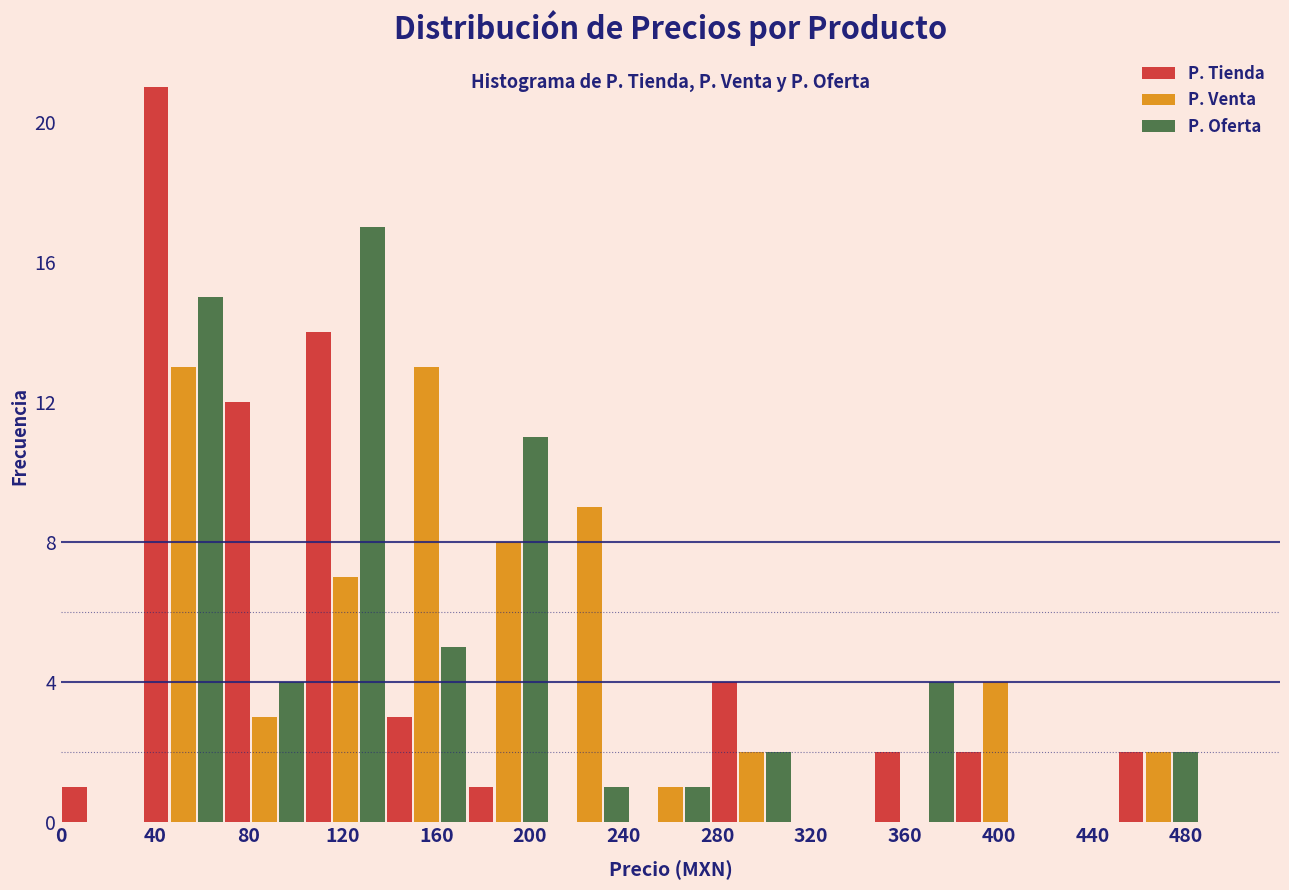

Reading left to right, transcribe this chart: for each range on the x-axis, give the height of each series' bar. Neither the bar edges nor the heights are printed on the chart, so give them approximately, as read against the axes.

0 to 35: P. Tienda=1	P. Venta=0	P. Oferta=0
35 to 70: P. Tienda=21	P. Venta=13	P. Oferta=15
70 to 105: P. Tienda=12	P. Venta=3	P. Oferta=4
105 to 140: P. Tienda=14	P. Venta=7	P. Oferta=17
140 to 175: P. Tienda=3	P. Venta=13	P. Oferta=5
175 to 210: P. Tienda=1	P. Venta=8	P. Oferta=11
210 to 245: P. Tienda=0	P. Venta=9	P. Oferta=1
245 to 275: P. Tienda=0	P. Venta=1	P. Oferta=1
275 to 310: P. Tienda=4	P. Venta=2	P. Oferta=2
310 to 345: P. Tienda=0	P. Venta=0	P. Oferta=0
345 to 380: P. Tienda=2	P. Venta=0	P. Oferta=4
380 to 415: P. Tienda=2	P. Venta=4	P. Oferta=0
415 to 450: P. Tienda=0	P. Venta=0	P. Oferta=0
450 to 485: P. Tienda=2	P. Venta=2	P. Oferta=2
485 to 520: P. Tienda=0	P. Venta=0	P. Oferta=0